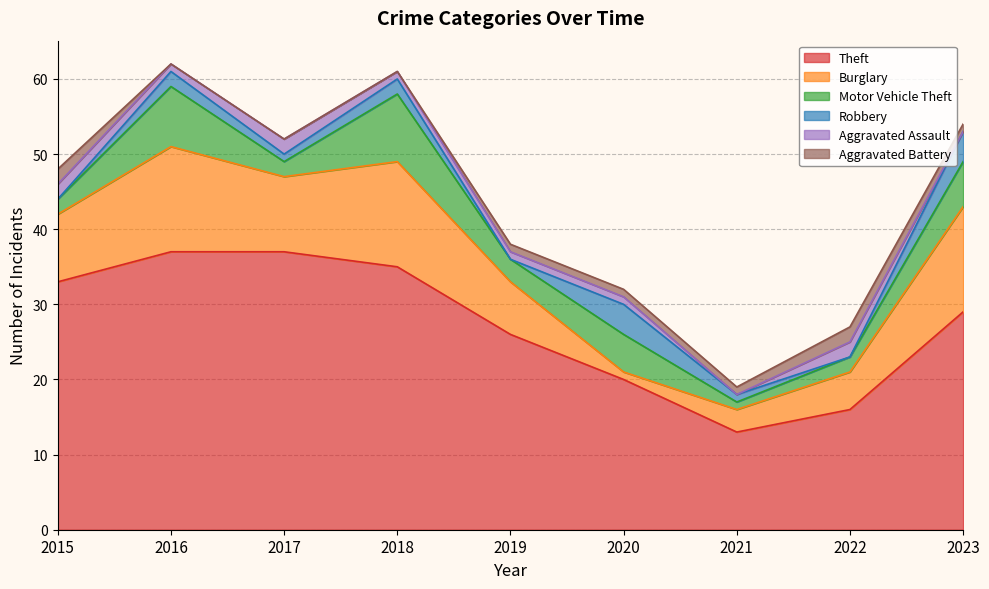

Which series has the largest total across all categories?

Theft